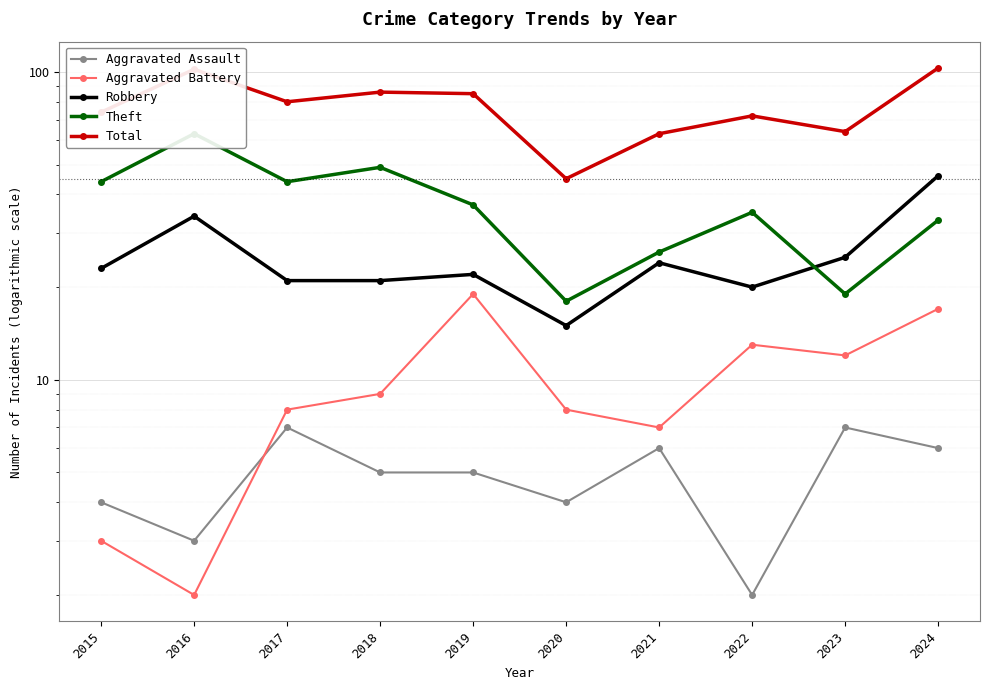

How many lines are shown in the chart?

5